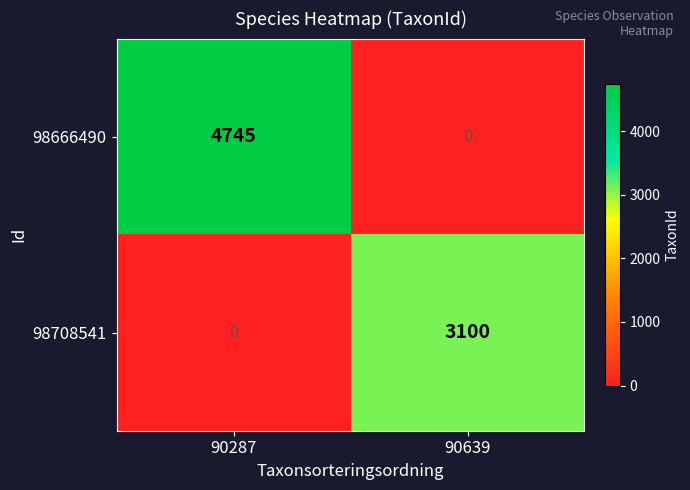

How many distinct data groups are displayed?

2